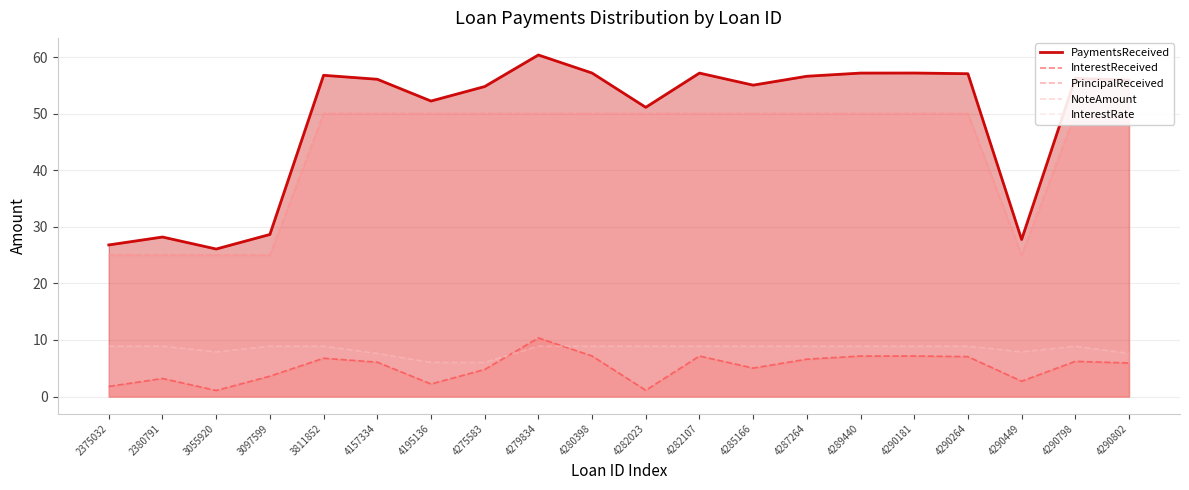

Which series has the largest total across all categories?

PaymentsReceived